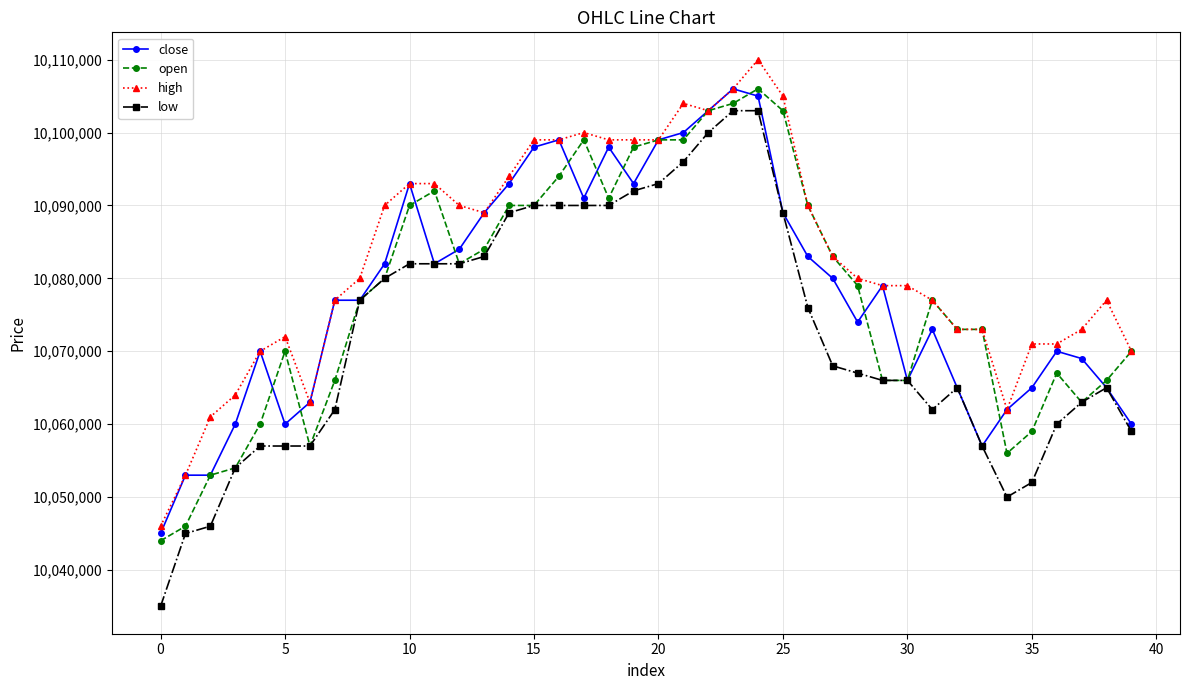

Which series has the largest range (max minus min)?

low